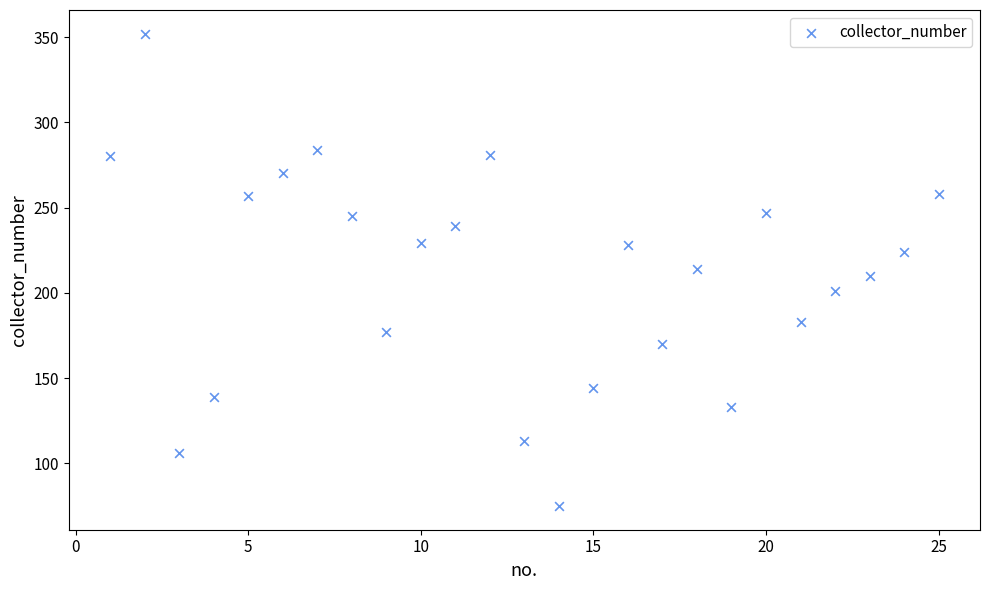

What is the range of Y values (max minus min)?

277